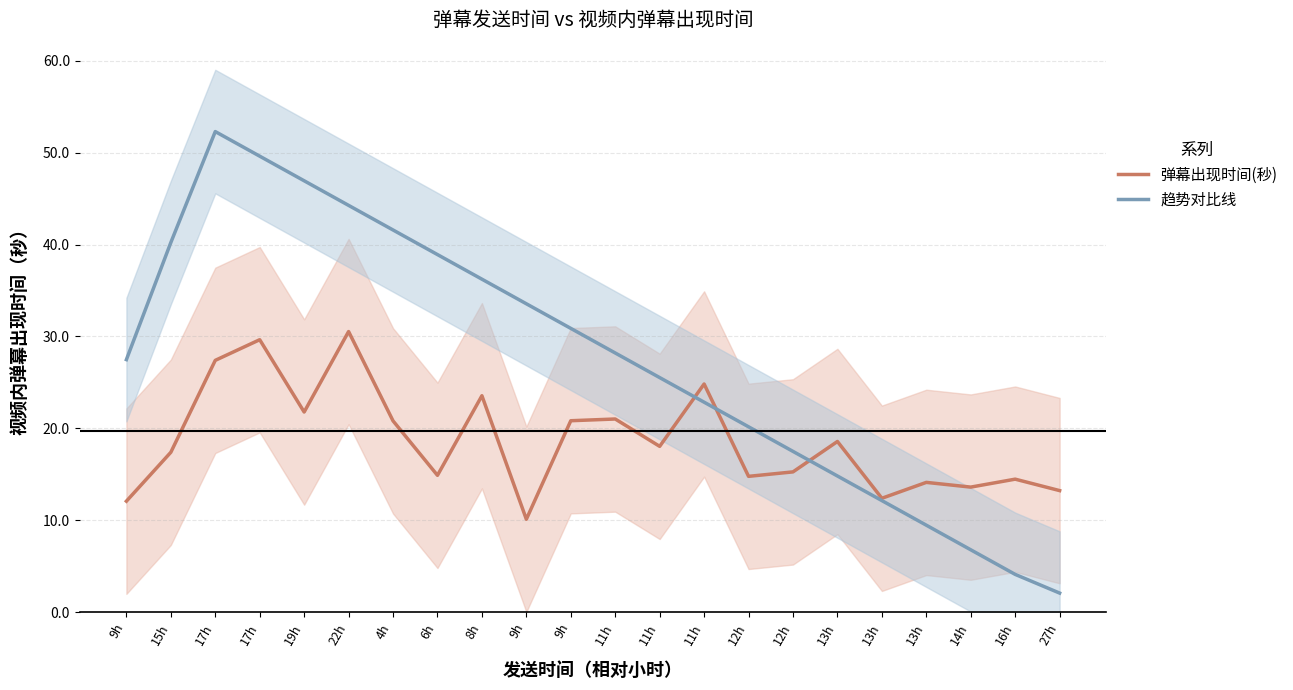

List the series in order of their peak value, highest first.

趋势对比线, 弹幕出现时间(秒)